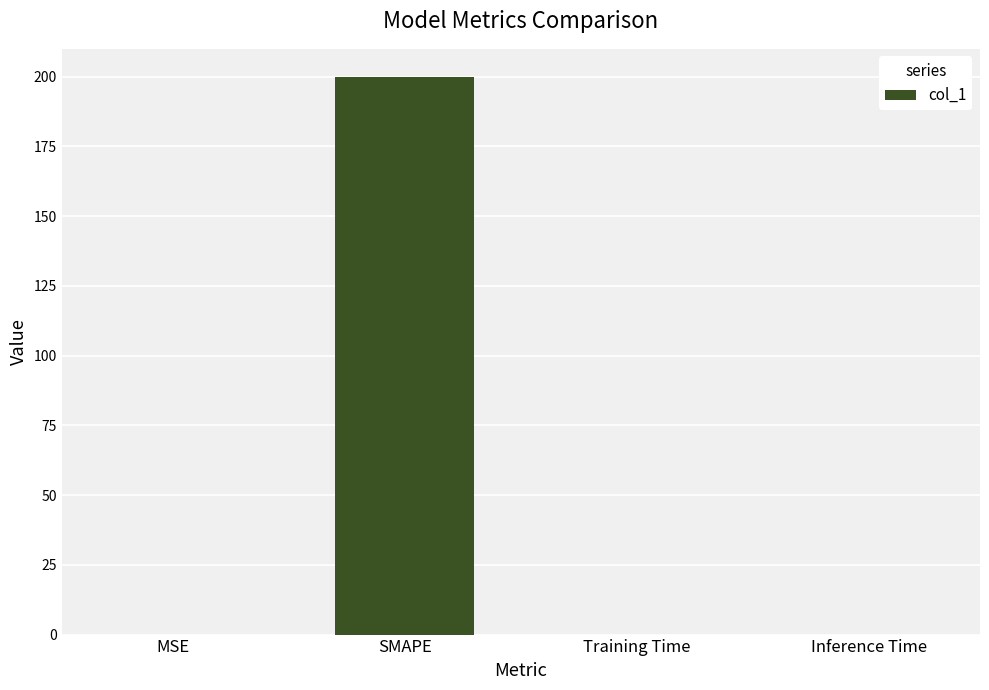

Which label corresponds to the largest value in the chart?

SMAPE